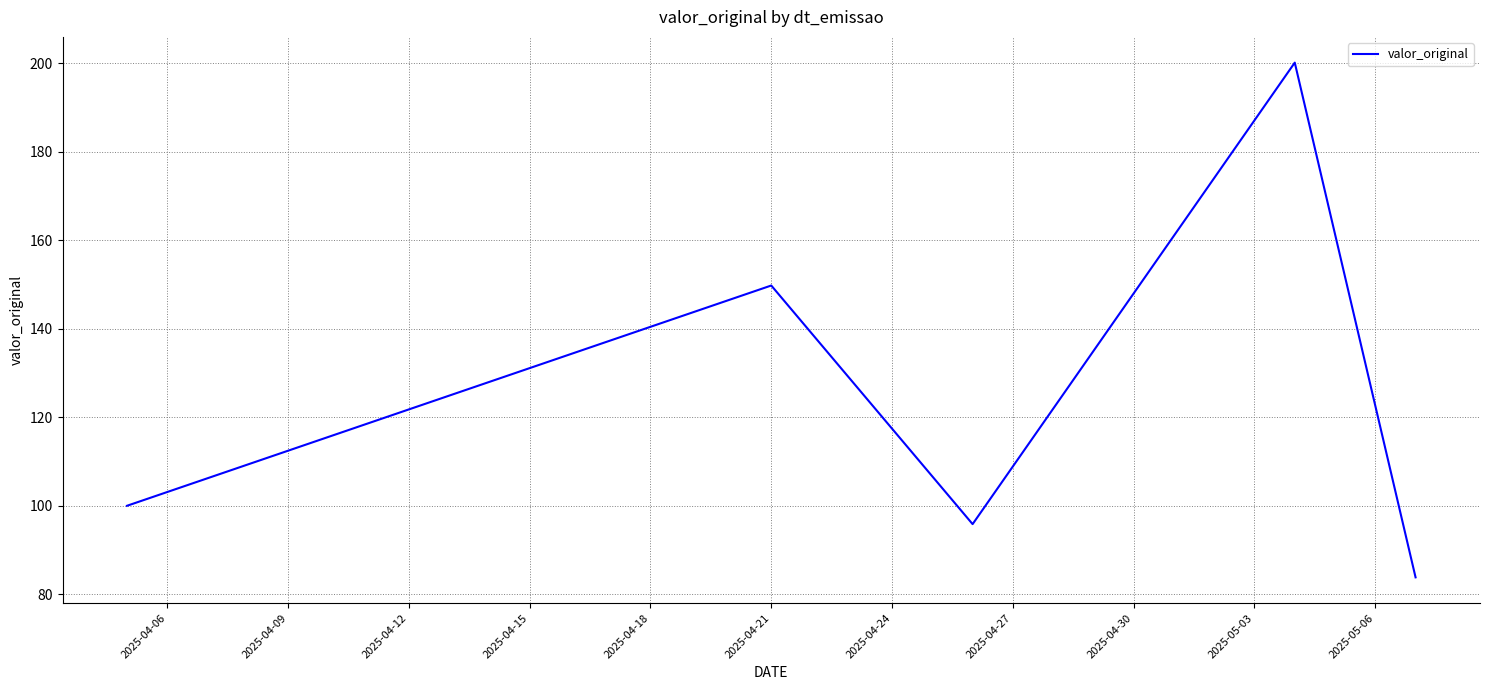

What is the sum of all values?

629.5